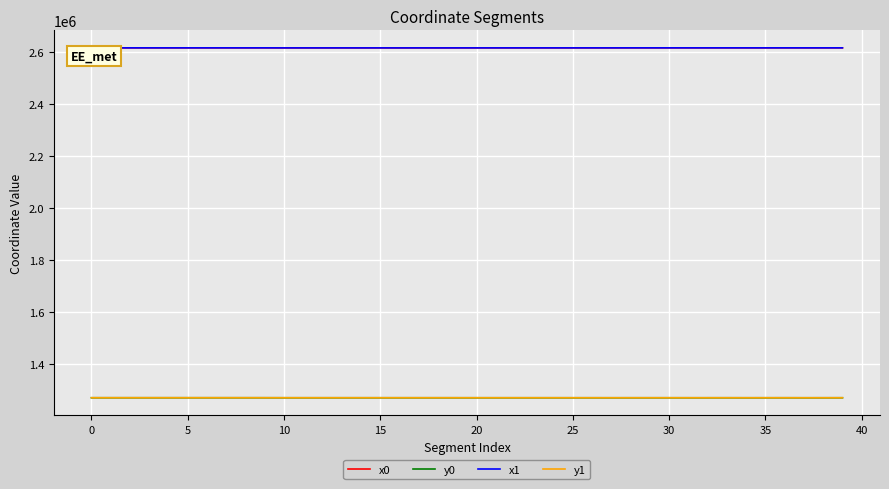

True or false: y1 and x1 intersect in this chart.

False